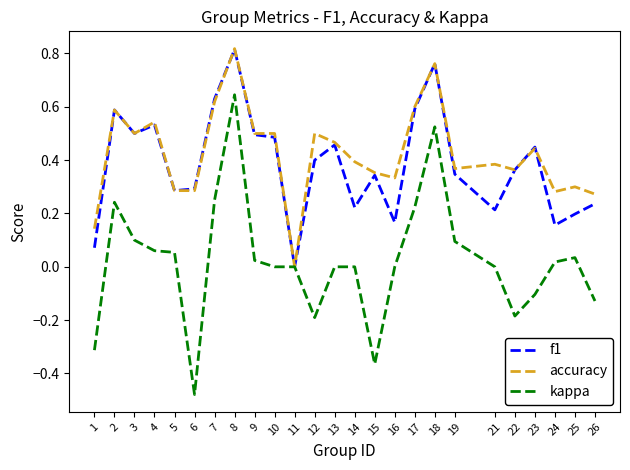

Which category has the lowest value in the f1 series?

11